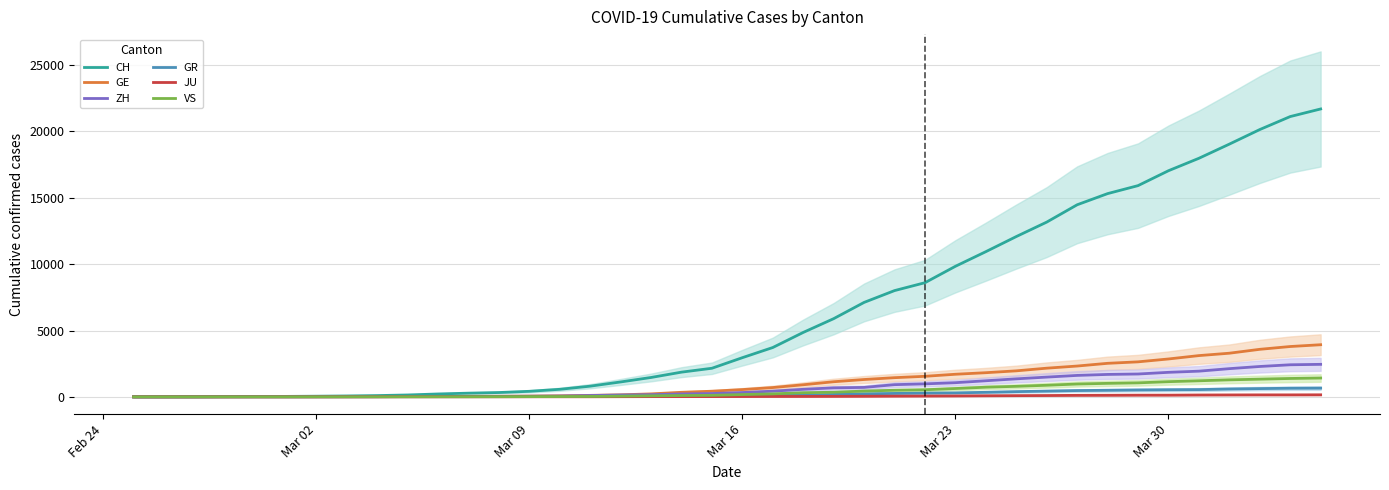

What is the minimum value for GR?

2